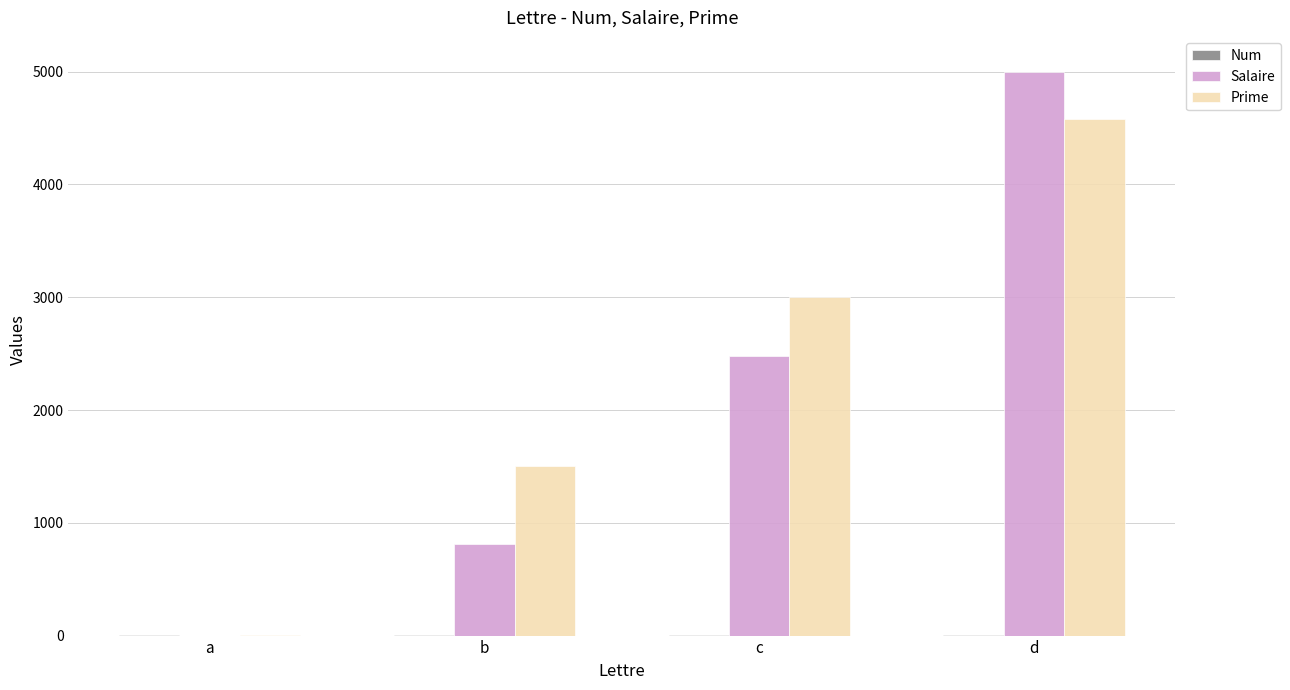

The Salaire series shows 5000 at d. True or false?

True